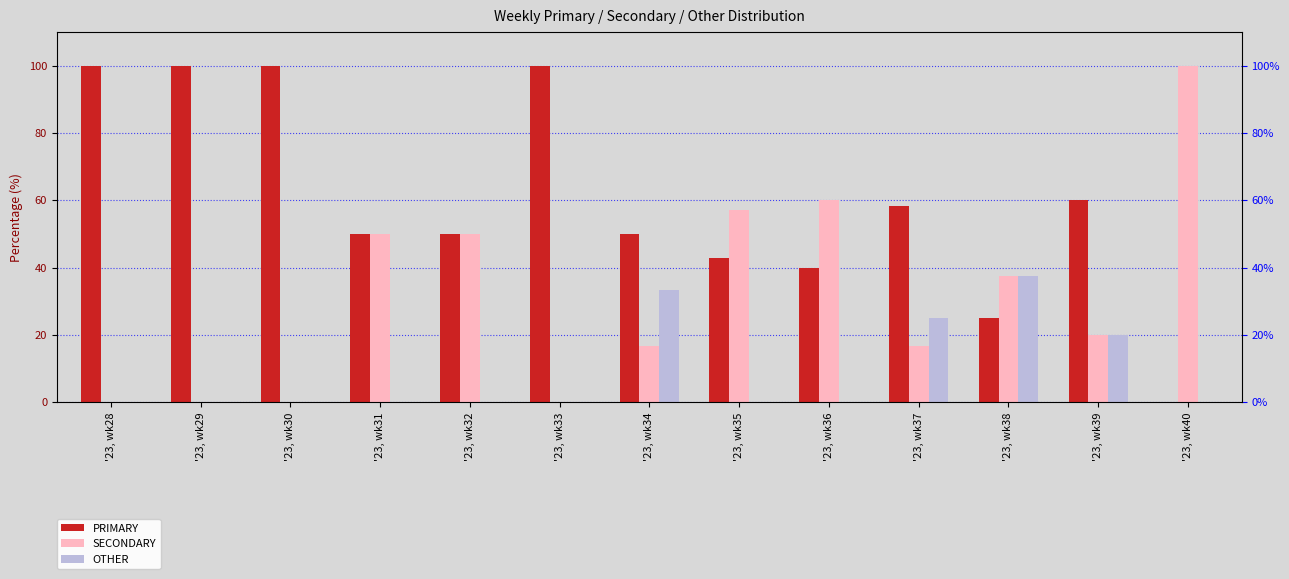

True or false: PRIMARY has a value of 75.2 at '23, wk31.

False